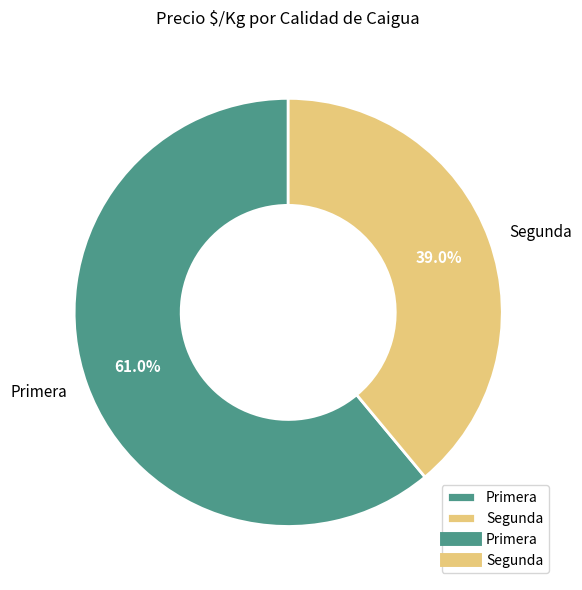

Count the number of slices in the pie.

2